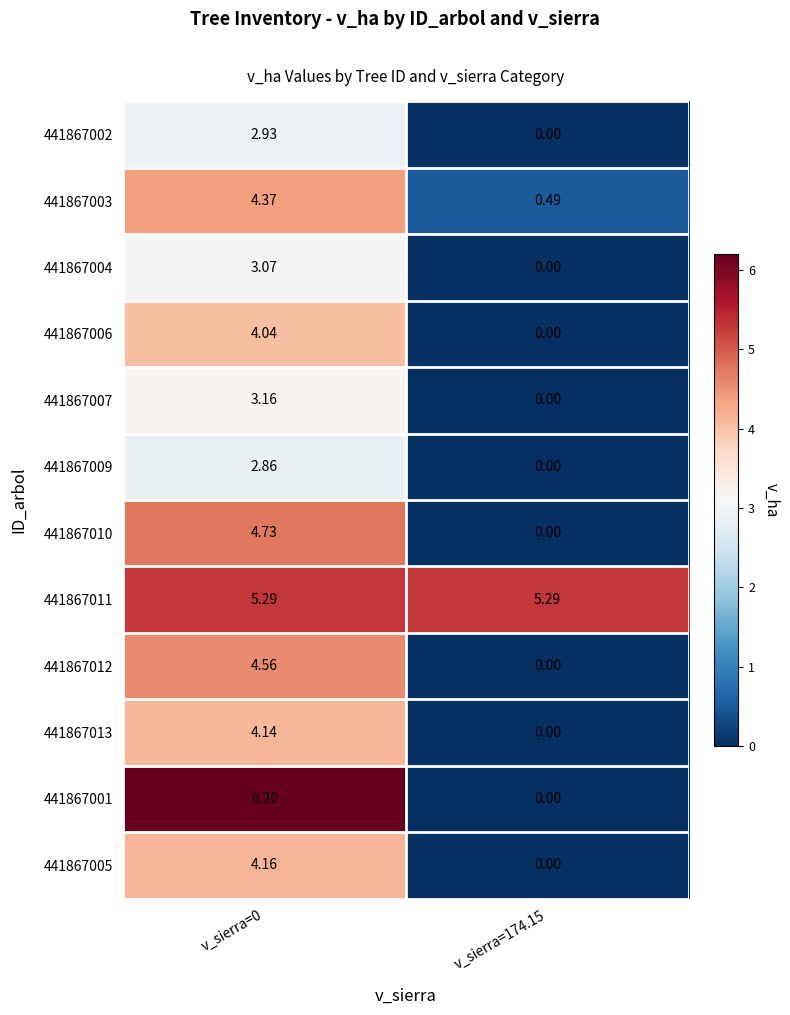

Which label corresponds to the largest value in the chart?

v_sierra=0